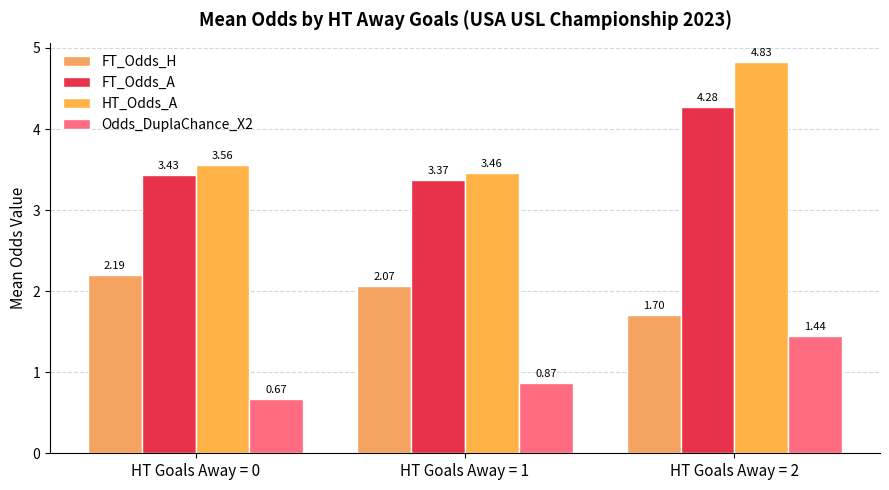

Reading left to right, extract all data points from this chart.

FT_Odds_H: 2.2	2.1	1.7
FT_Odds_A: 3.4	3.4	4.3
HT_Odds_A: 3.6	3.5	4.8
Odds_DuplaChance_X2: 0.7	0.9	1.4